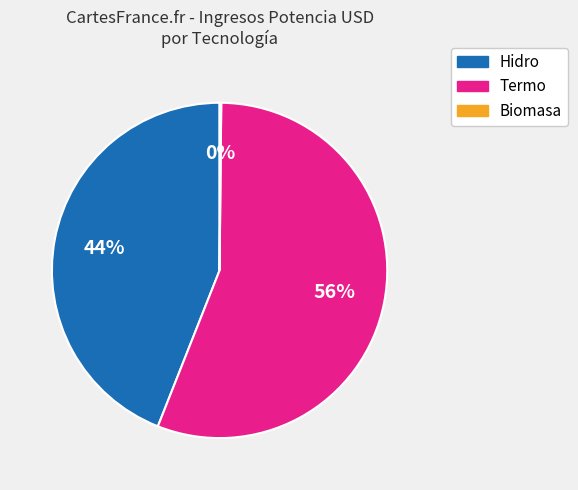

To the nearest percent, what is the average slice percentage?

33%